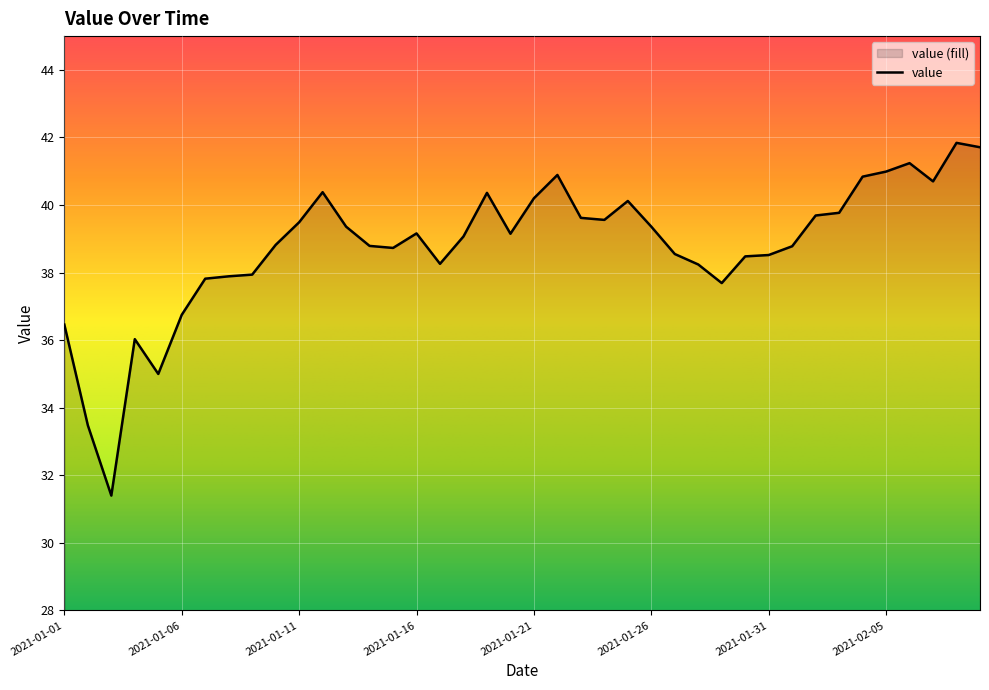

What is the label of the 38th point from the right?

2021-01-03